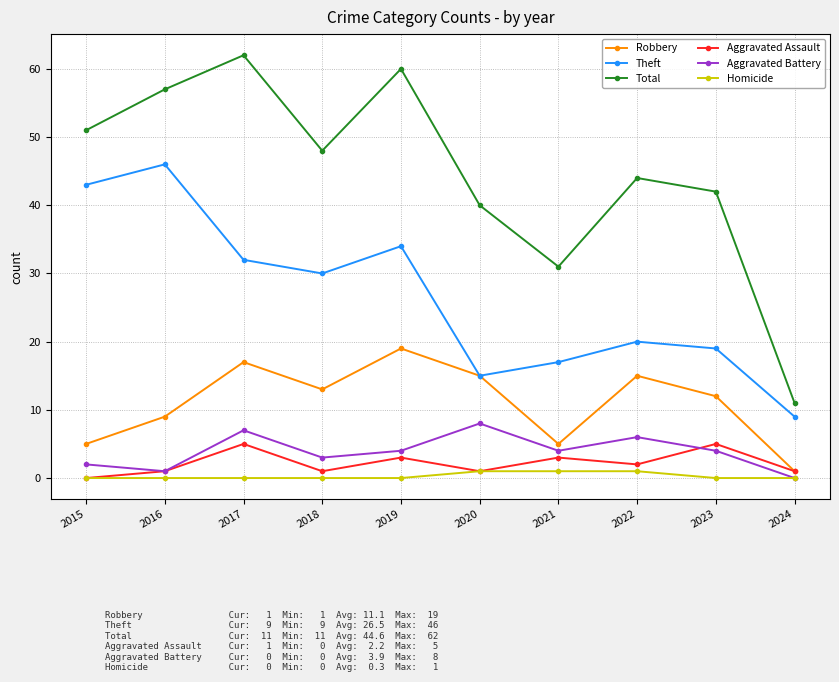

Reading right to left, transcribe all the data shown in this chart.

Robbery: 1	12	15	5	15	19	13	17	9	5
Theft: 9	19	20	17	15	34	30	32	46	43
Total: 11	42	44	31	40	60	48	62	57	51
Aggravated Assault: 1	5	2	3	1	3	1	5	1	0
Aggravated Battery: 0	4	6	4	8	4	3	7	1	2
Homicide: 0	0	1	1	1	0	0	0	0	0